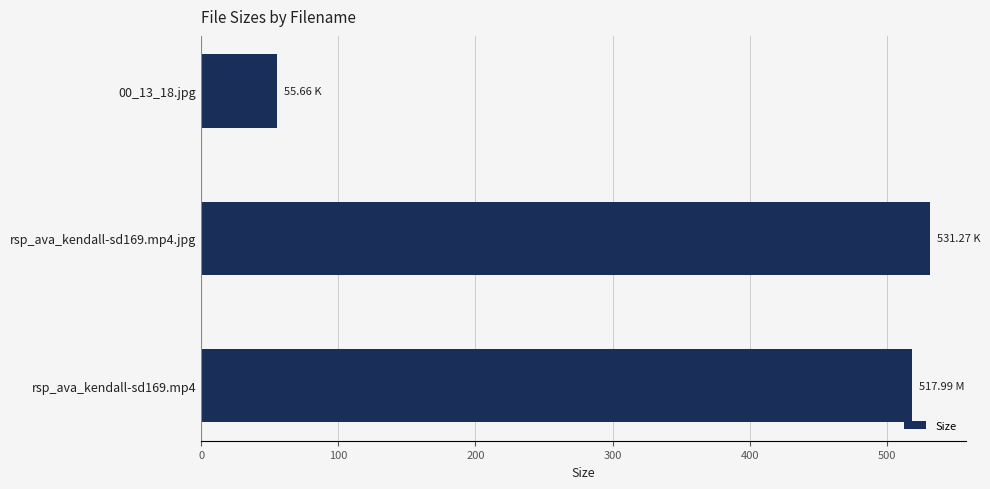

At which category does the chart reach its peak across all series?

rsp_ava_kendall-sd169.mp4.jpg